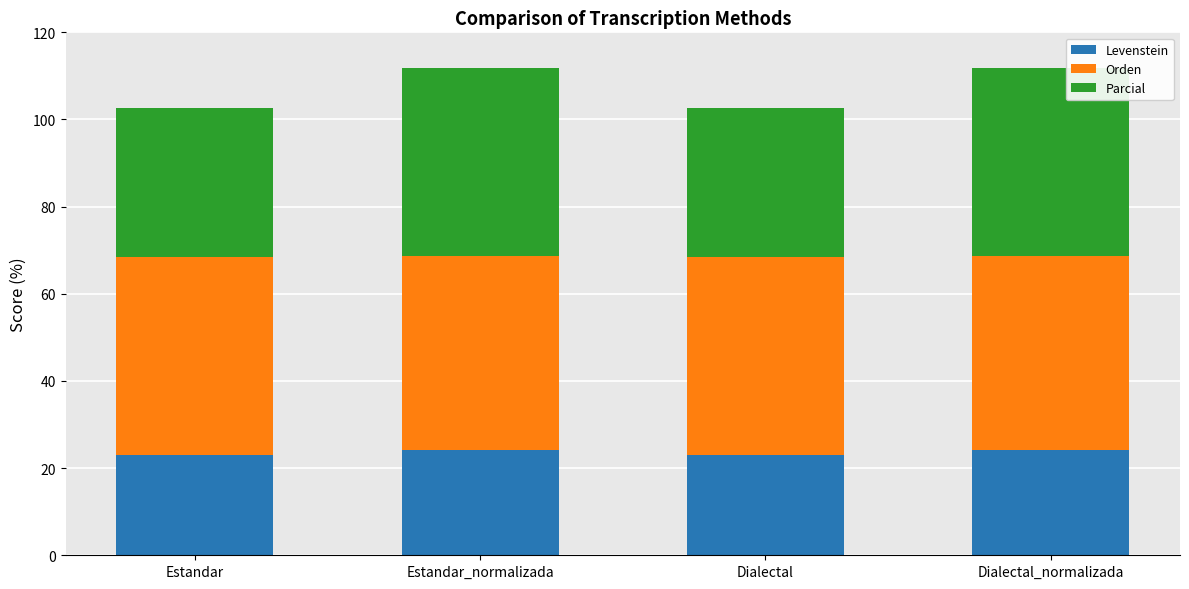

What is the minimum value for Levenstein?

23.1